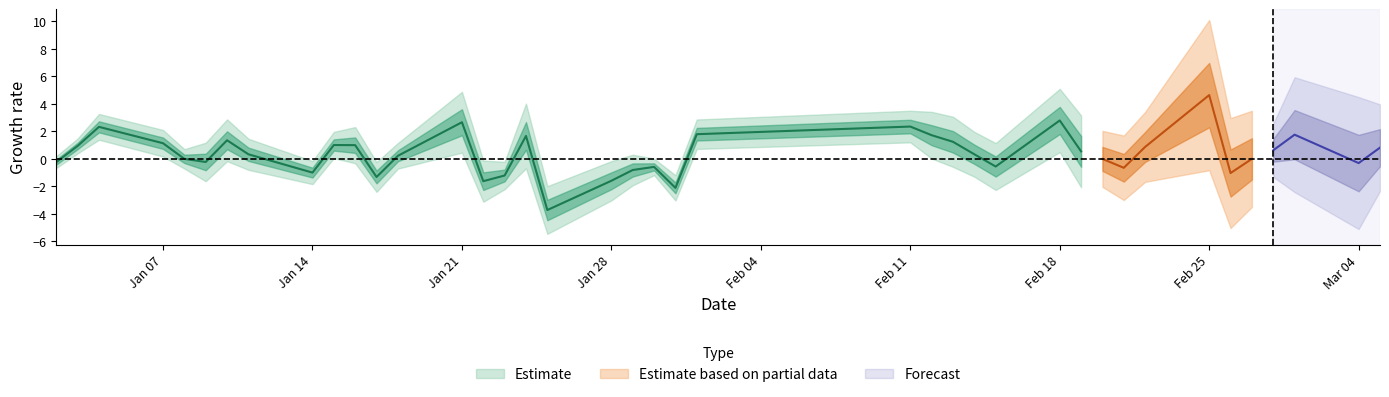

What is the total value across all series at 34?

14.6